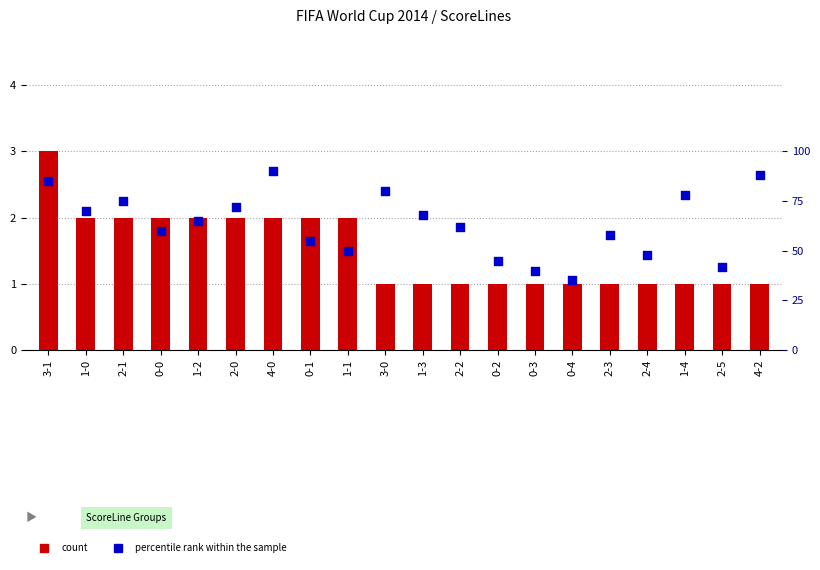

At how many categories does at least one series exceed 87?

2